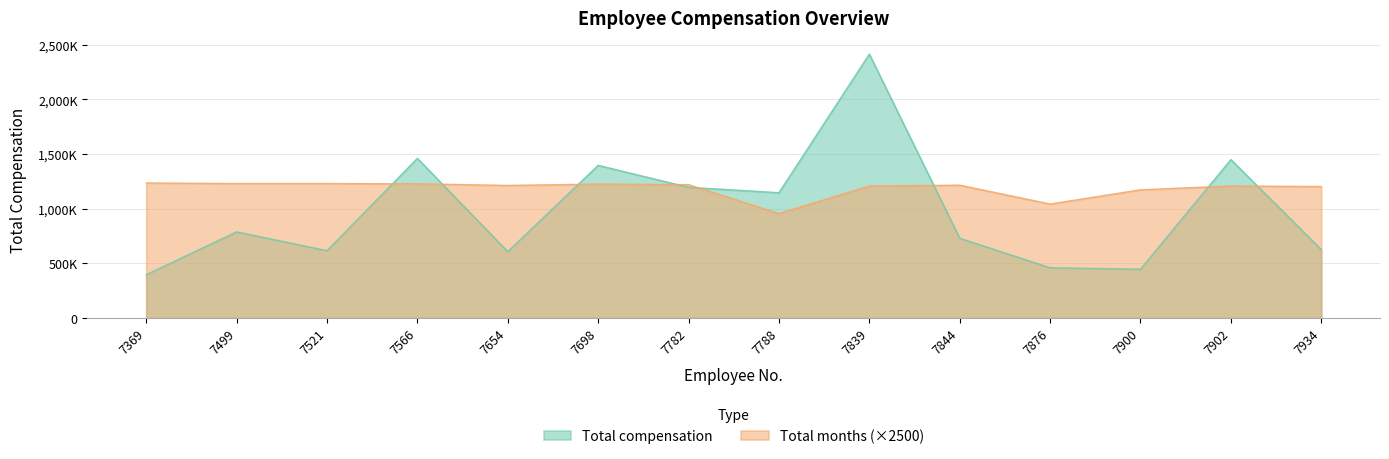

How many intersections are there between Total months and Total compensation?

8